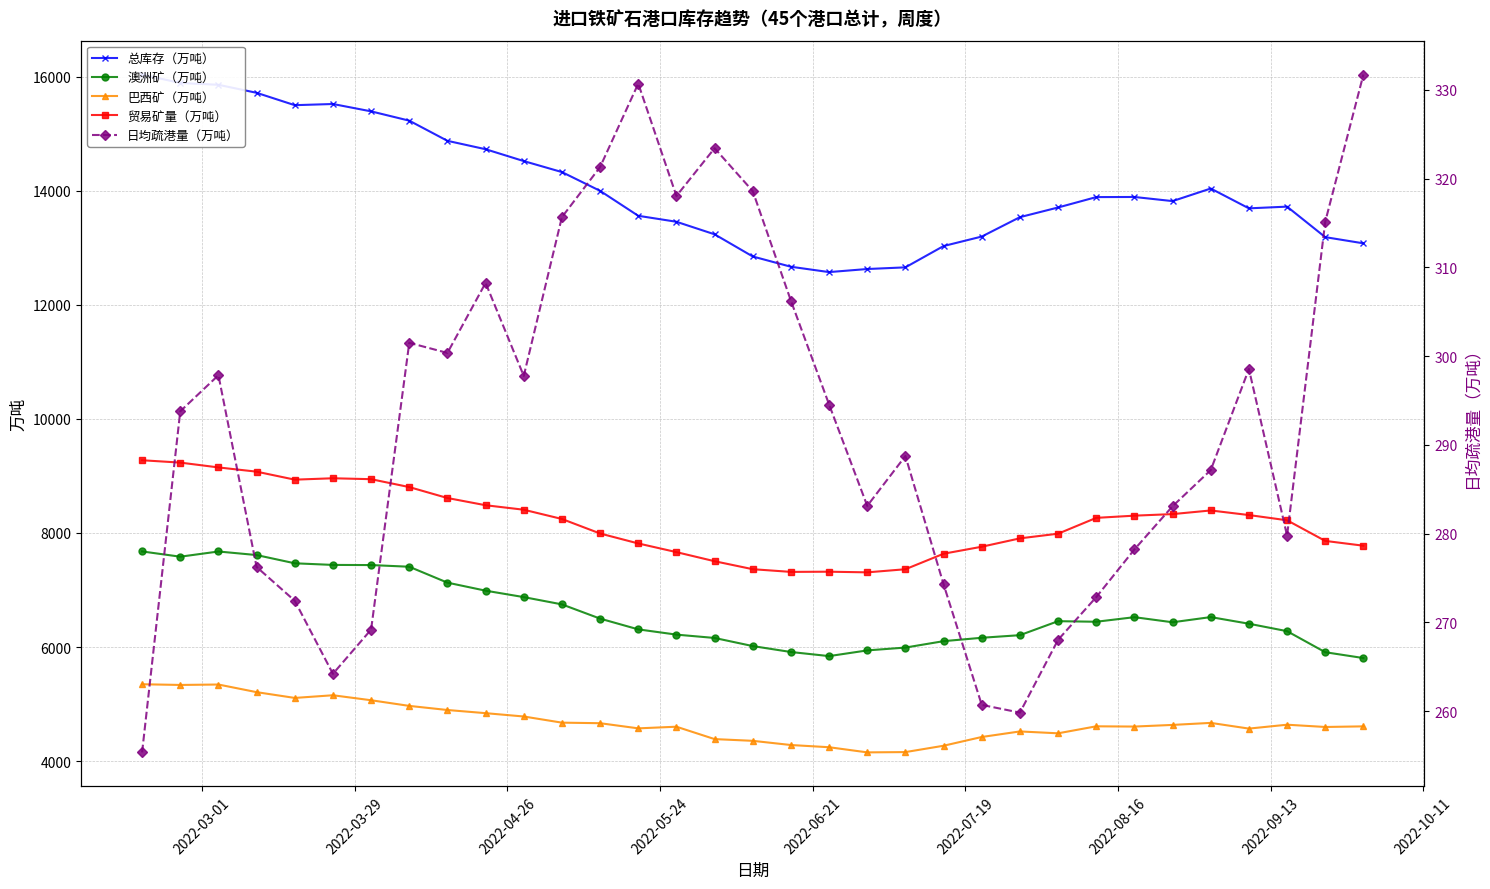

What is the value of the 澳洲矿（万吨） point at the 6th from the left?

7438.9